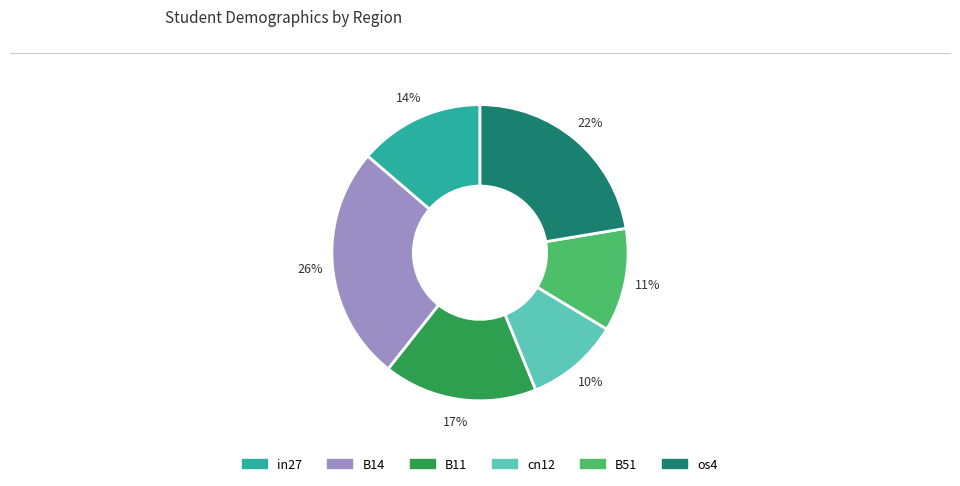

Does any single category account for the majority?

No